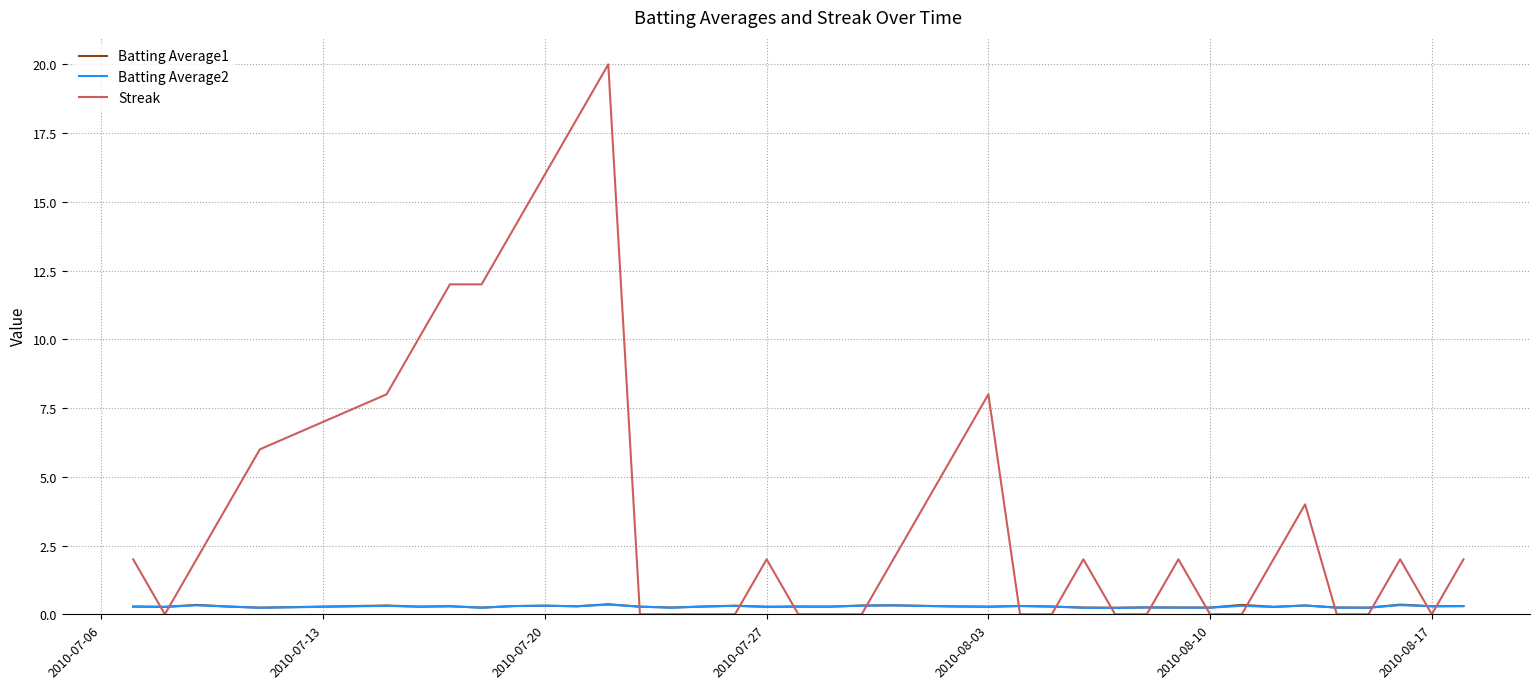

What is the difference between the second highest and second lowest values in the Batting Average2 series?

0.1